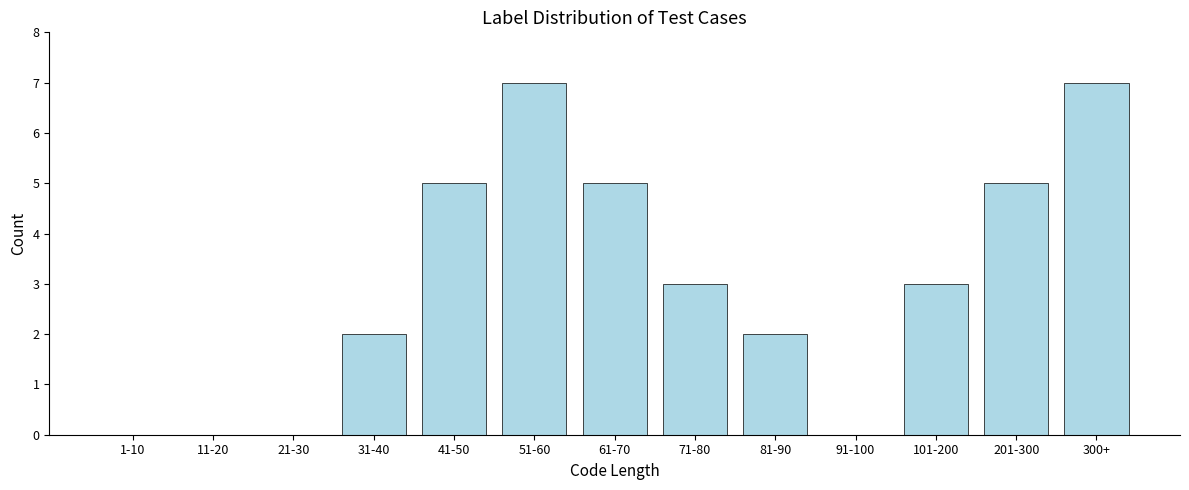

Reading left to right, extract all data points from this chart.

1-10=0	11-20=0	21-30=0	31-40=2	41-50=5	51-60=7	61-70=5	71-80=3	81-90=2	91-100=0	101-200=3	201-300=5	300+=7